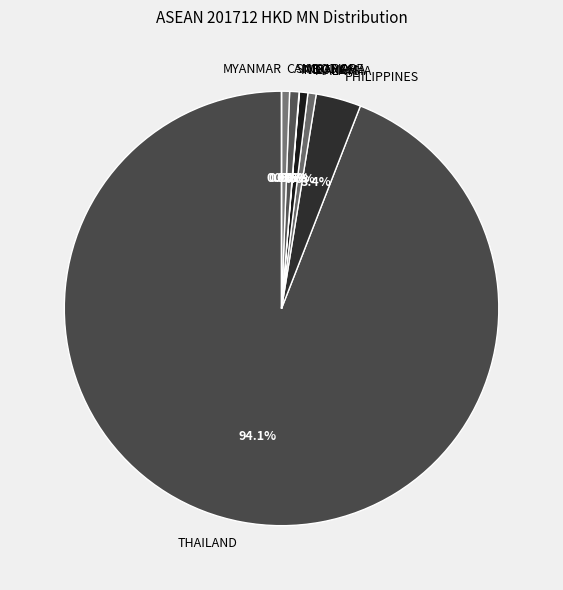

Which has a higher value, SINGAPORE or CAMBODIA?

SINGAPORE